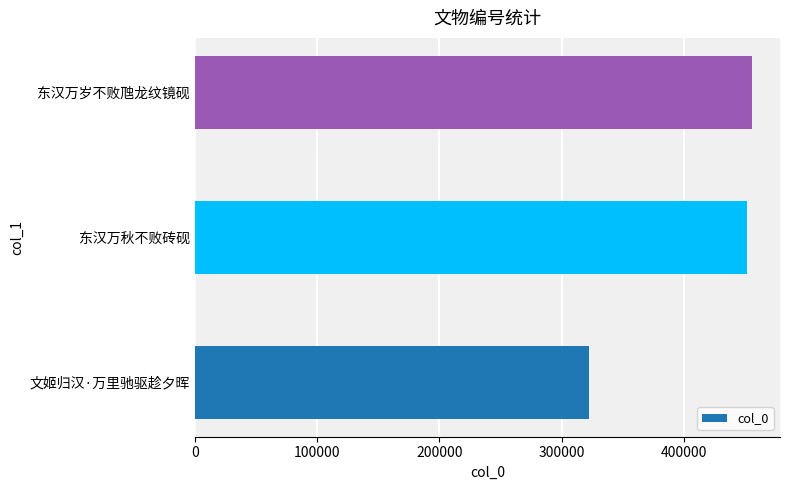

How many data points does each series have?

3